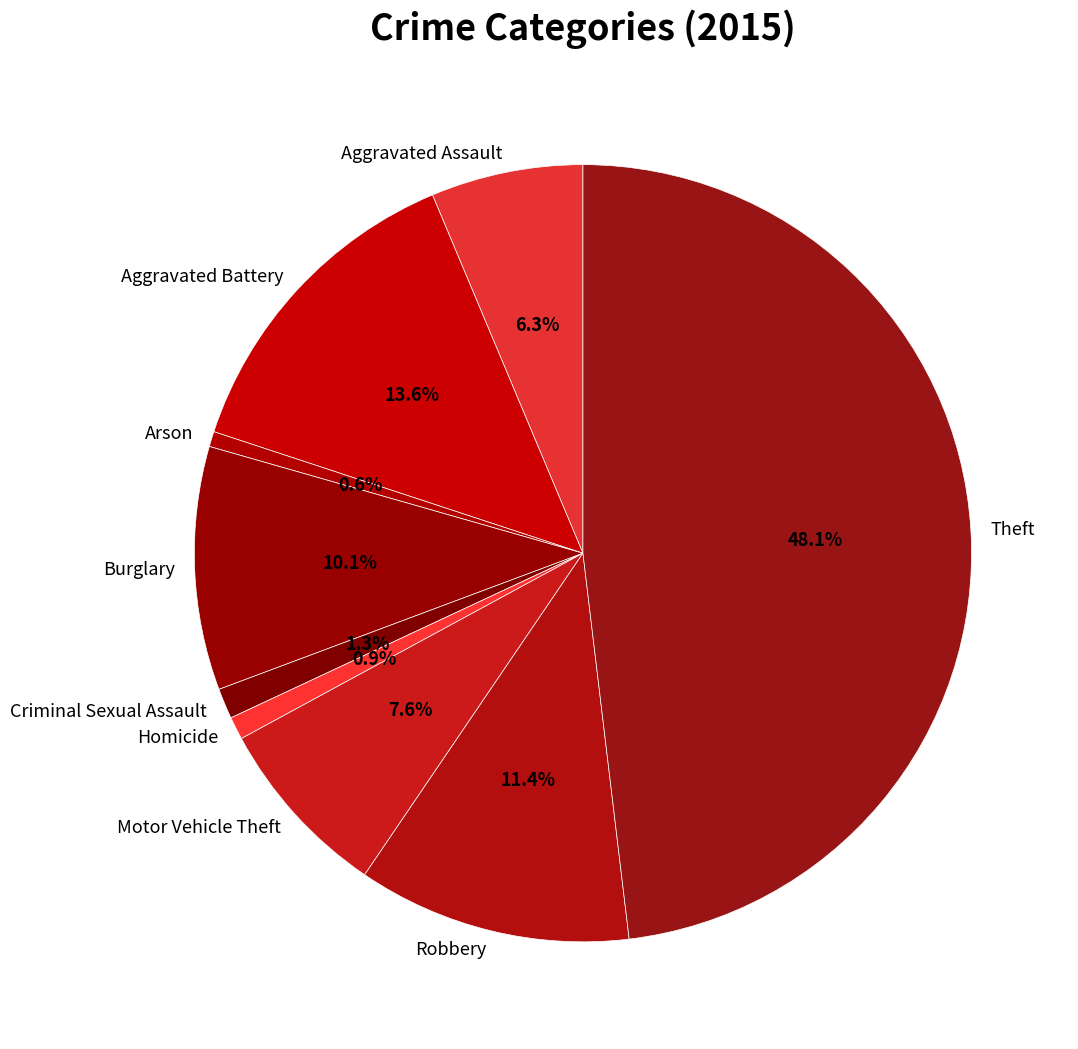

What is the largest slice in the pie chart?

Theft